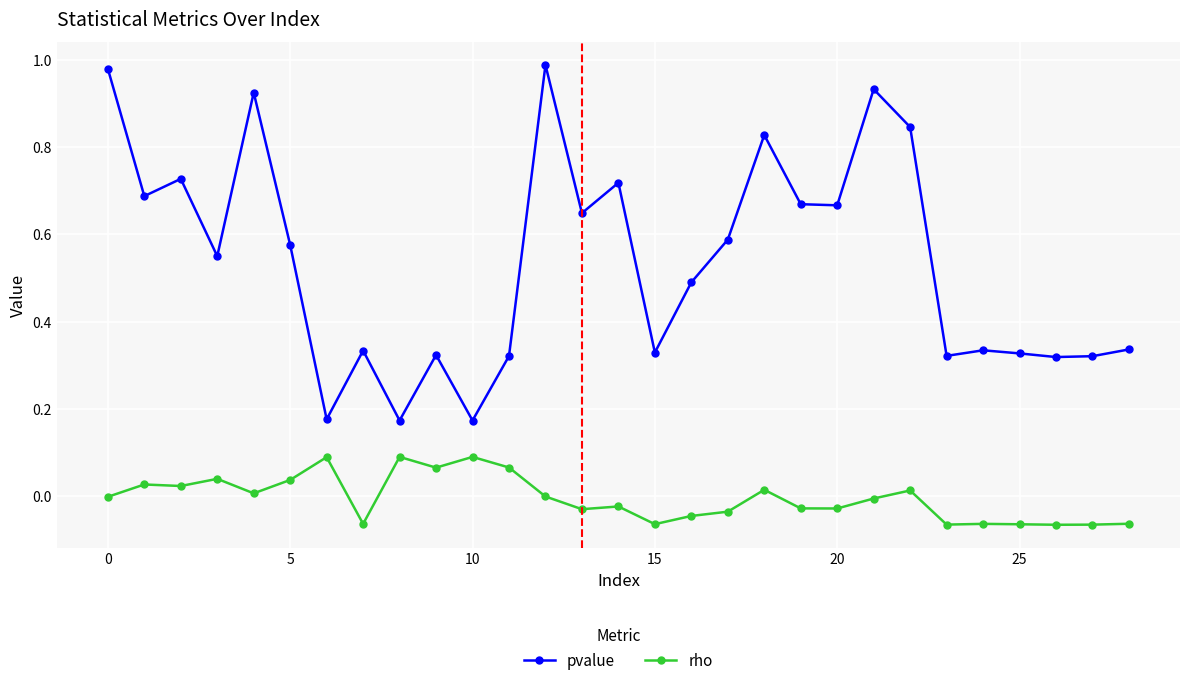

Which series has the largest range (max minus min)?

pvalue